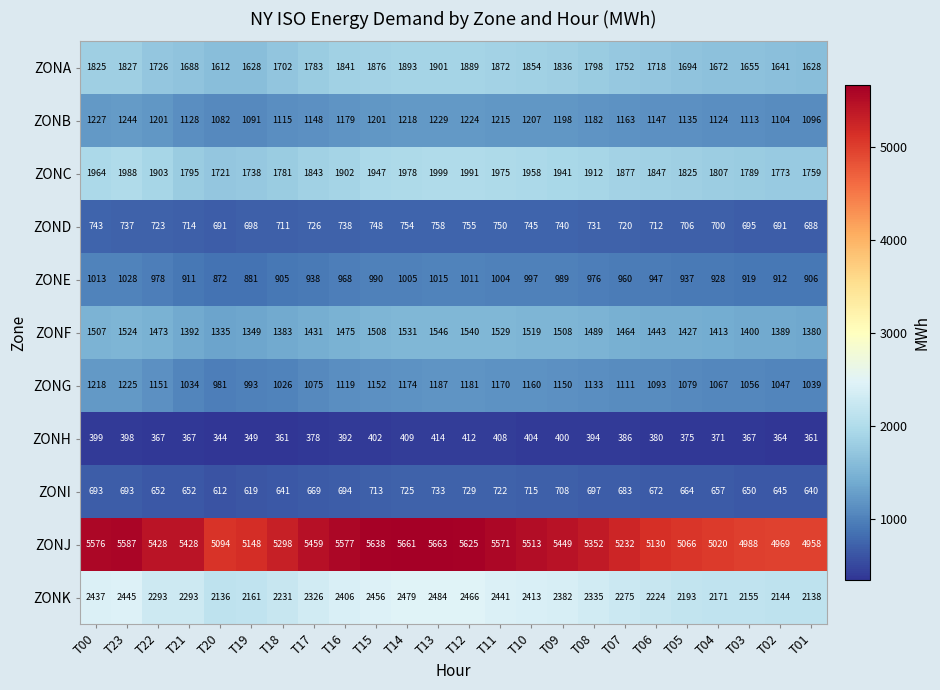

Which series has the largest total across all categories?

ZONJ